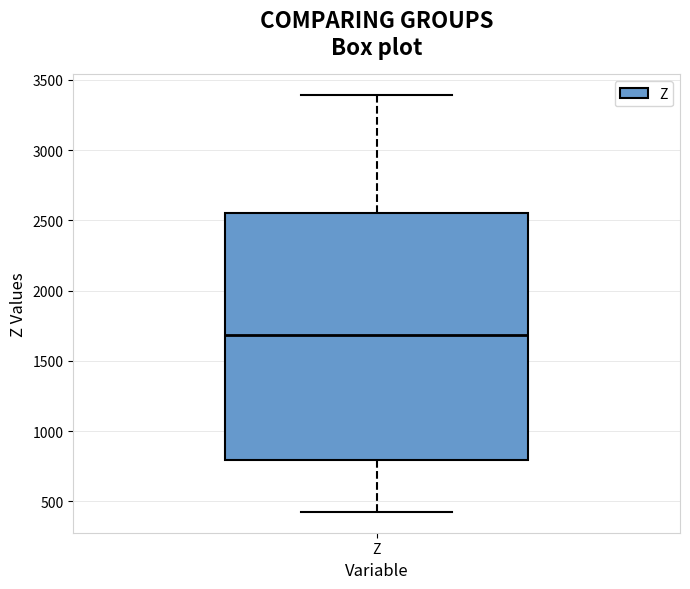

Transcribe this box plot: give where the median line is, the range the box spans, and where the two whiskers end, as read against the y-axis. The values are not printed on the chart, so give them approximately, as read against the axis.

median 1700, box 800 to 2550, whiskers 400 to 3400